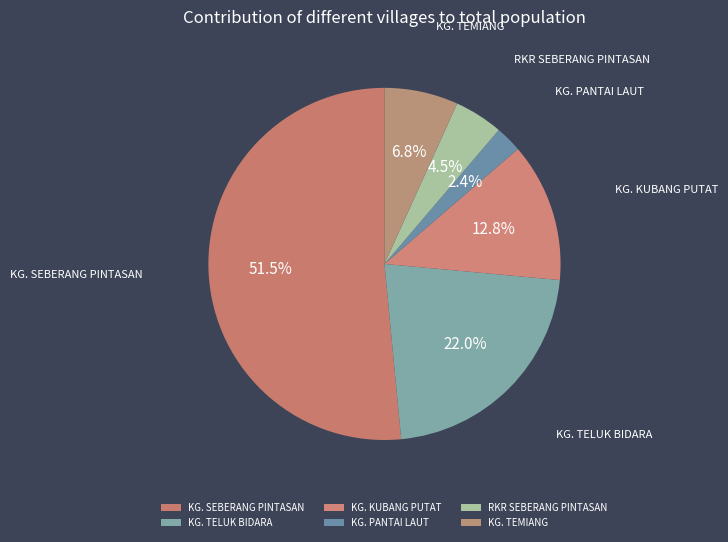

Does KG. SEBERANG PINTASAN account for over 50% of the chart?

Yes